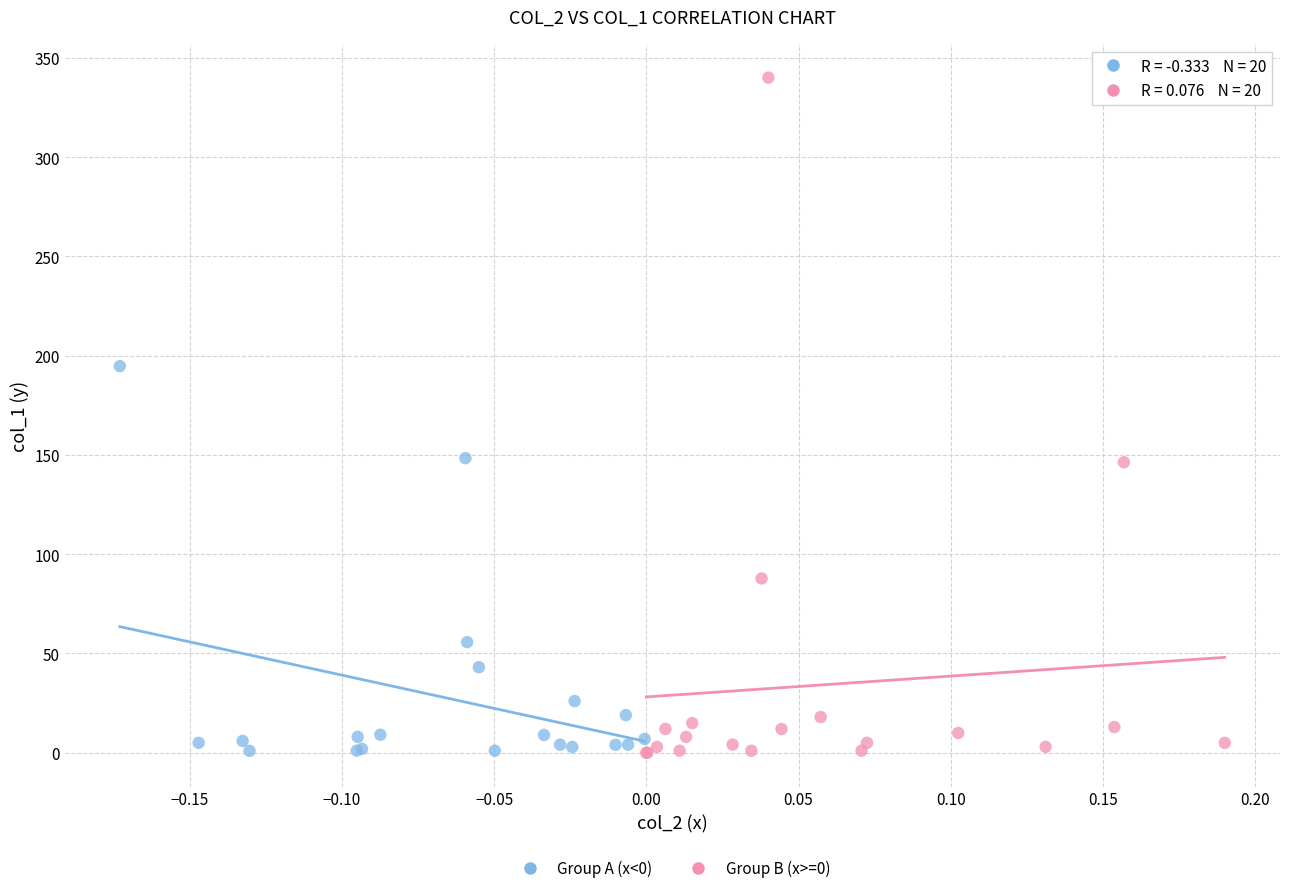

Which series has the widest spread of Y values?

Group B (x>=0)